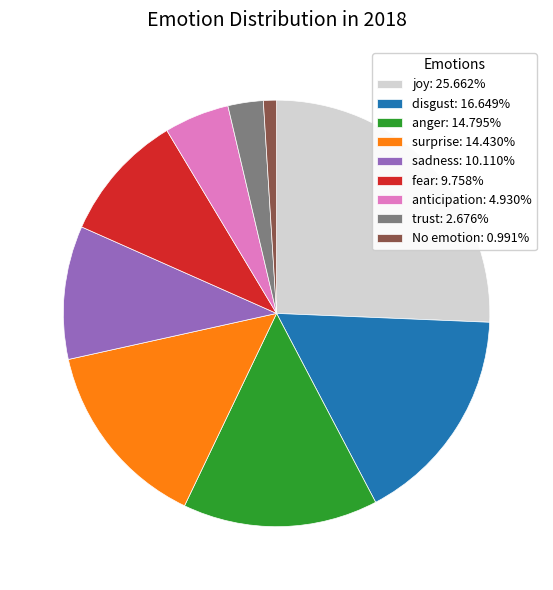

Count the number of slices in the pie.

9